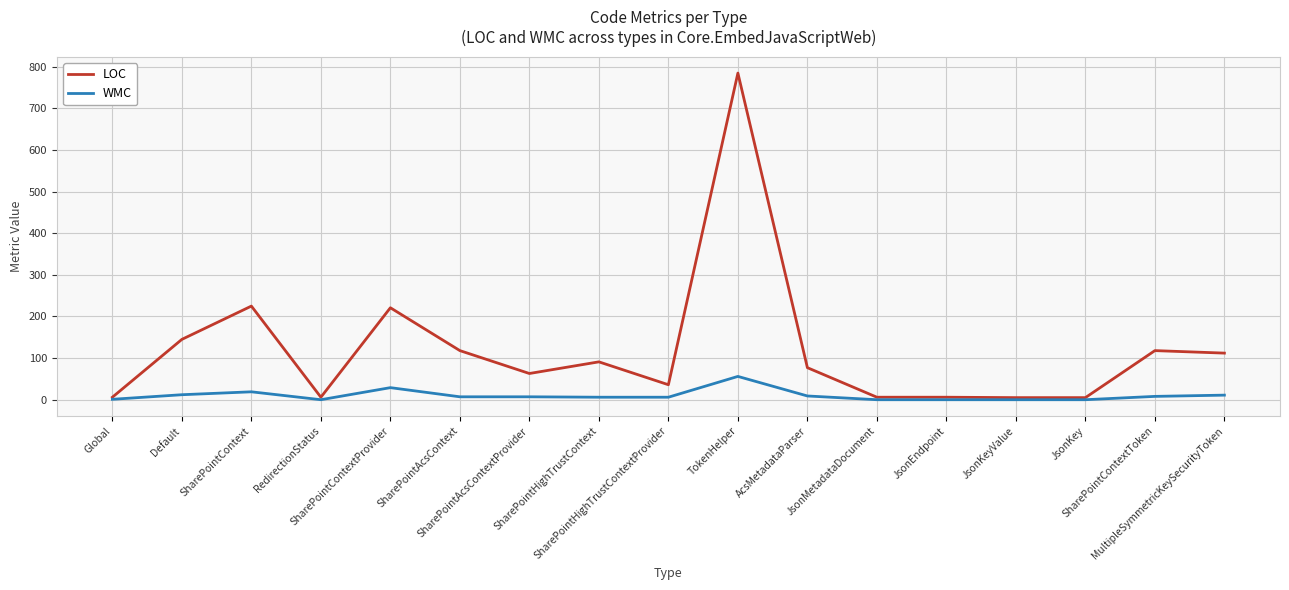

What is the maximum value for LOC?

785